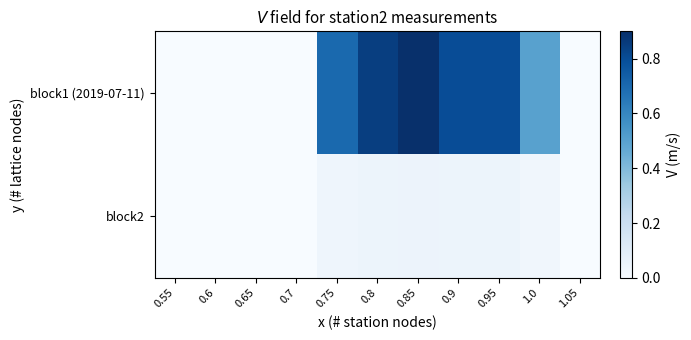

Which series has the largest range (max minus min)?

block1 (2019-07-11)